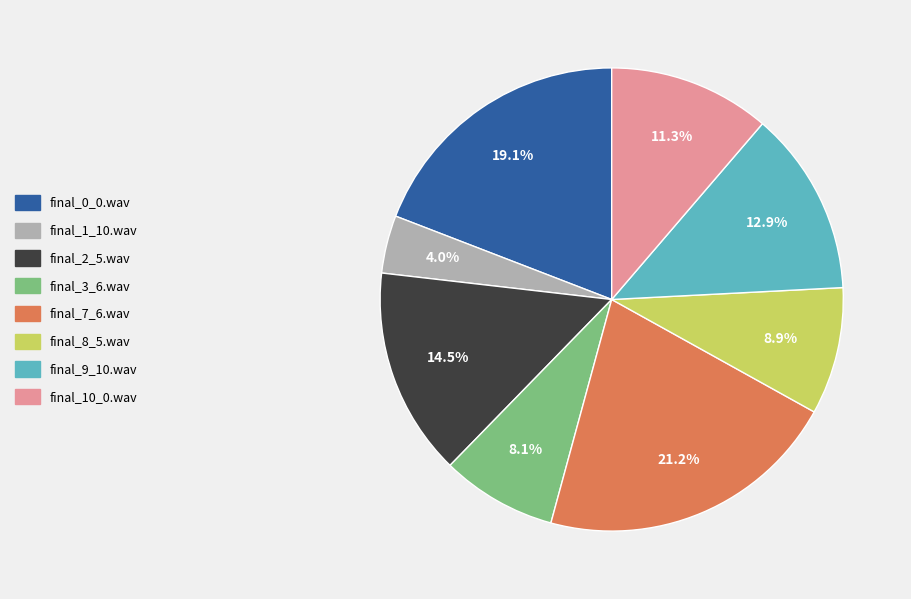

Count the number of slices in the pie.

8